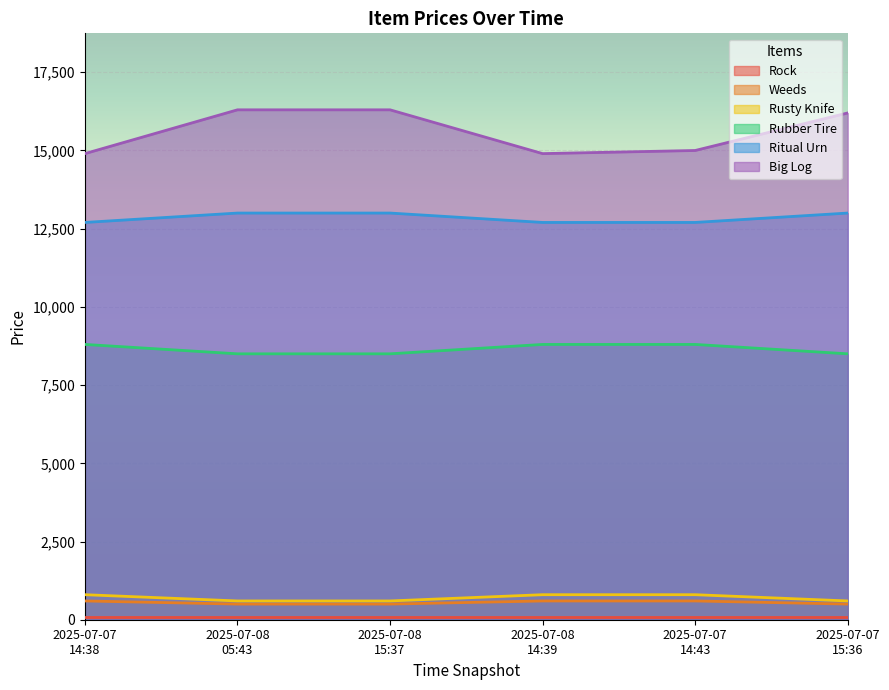

What is the difference between the maximum and minimum values in the Ritual Urn series?

300